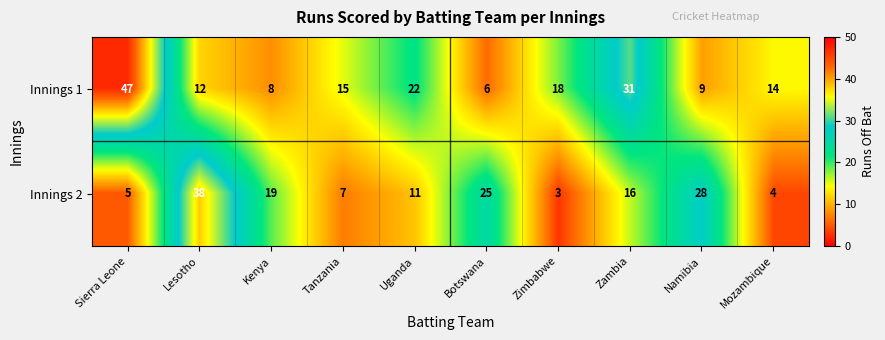

Count the number of data series in this chart.

2